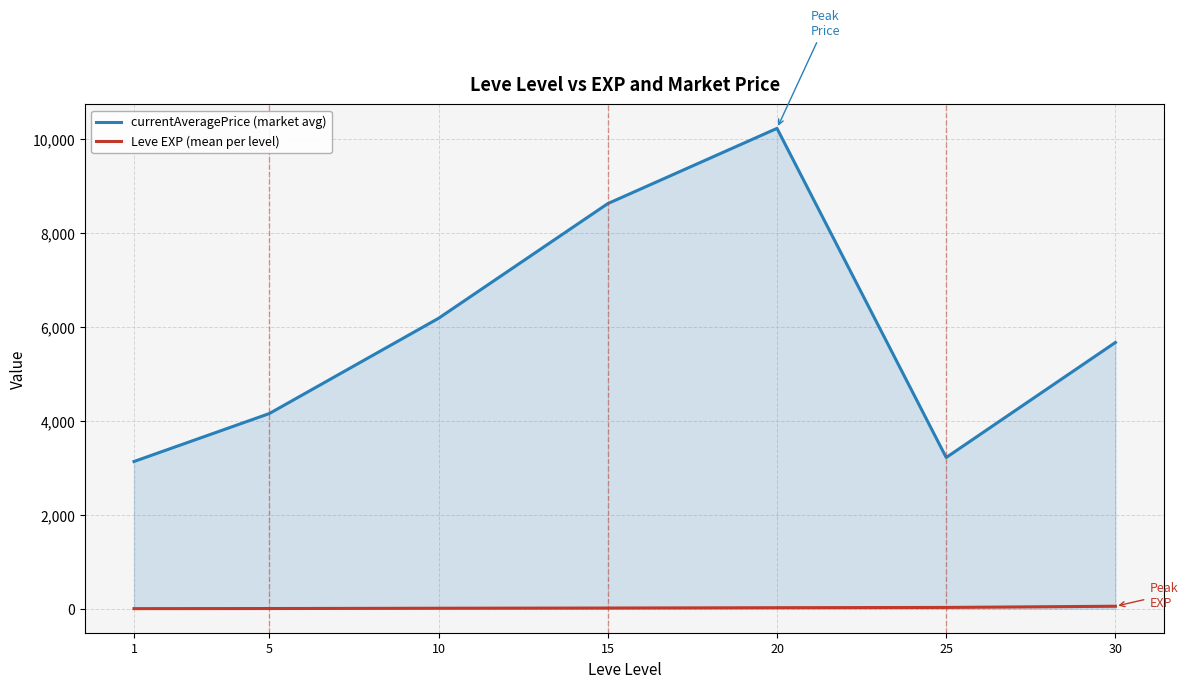

Where is currentAveragePrice (market avg) nearest to the value 6677?

10